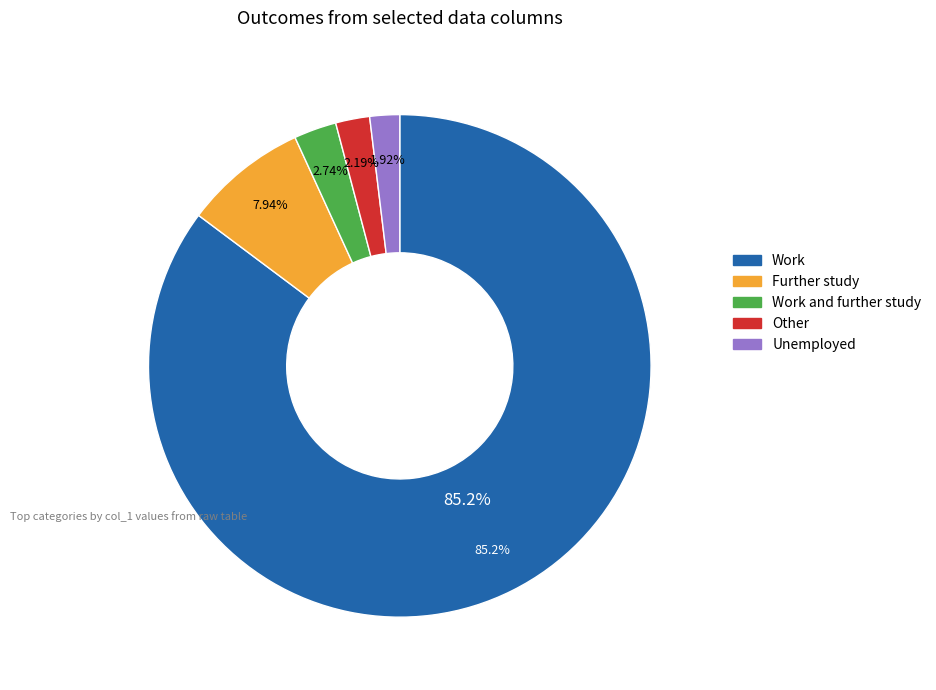

Is it true that 26 is 1% of the pie?

False